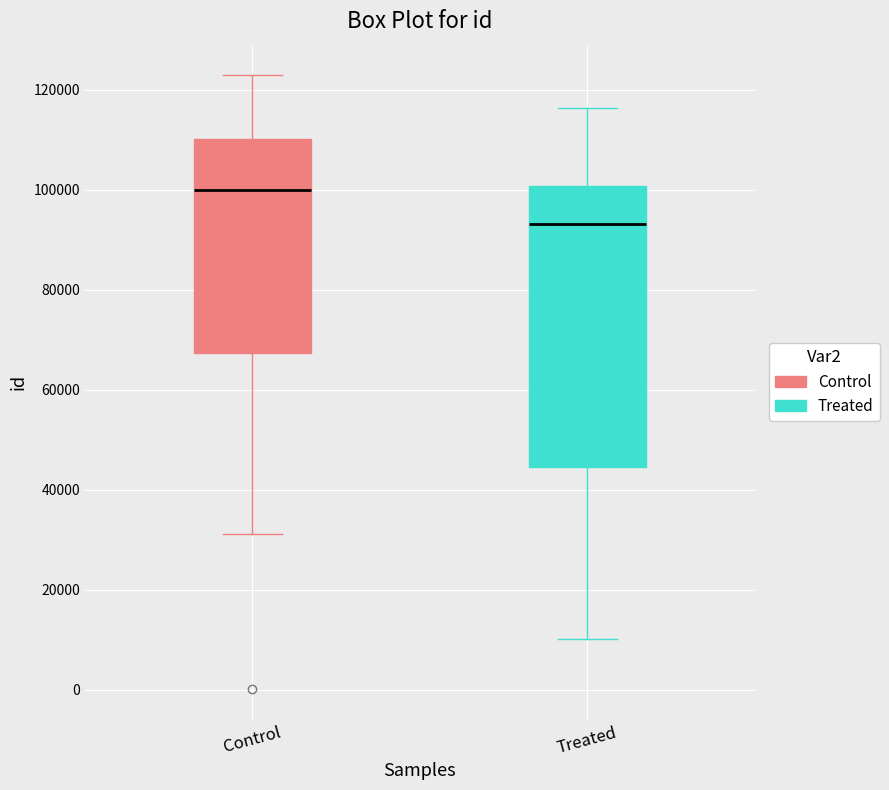

Where does the median line of the box for Treated sit on the y-axis? The values are not printed on the chart, so give them approximately, as read against the axis.

94000